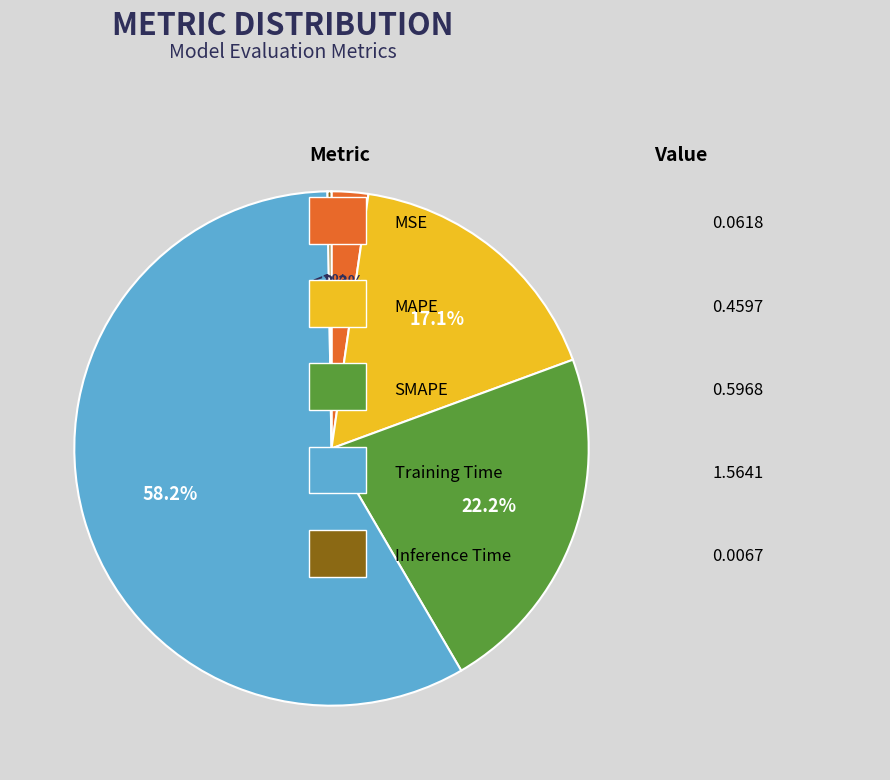

To the nearest percent, what is the combined percentage of Inference Time and Training Time?

58%